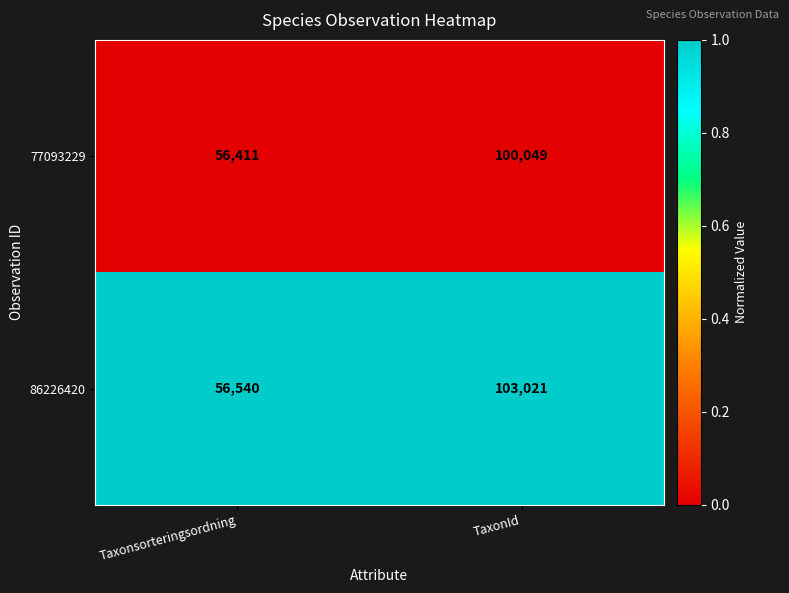

Rank the series by their maximum value, from lowest to highest.

77093229, 86226420